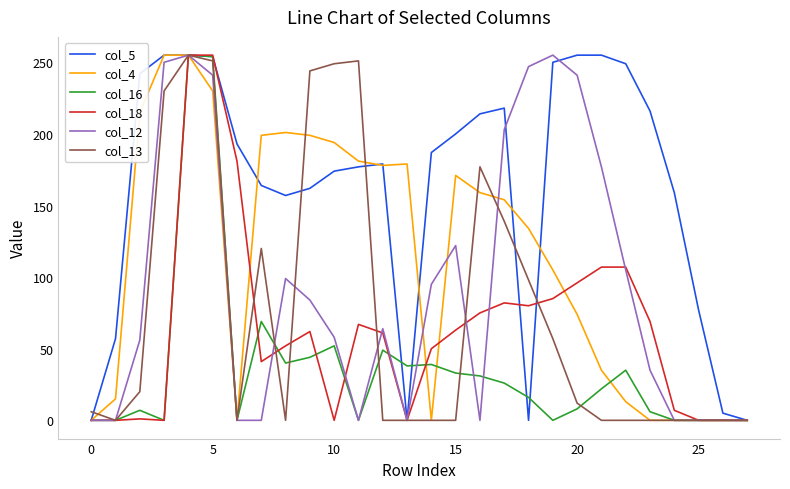

What is the maximum value shown in the chart?

255